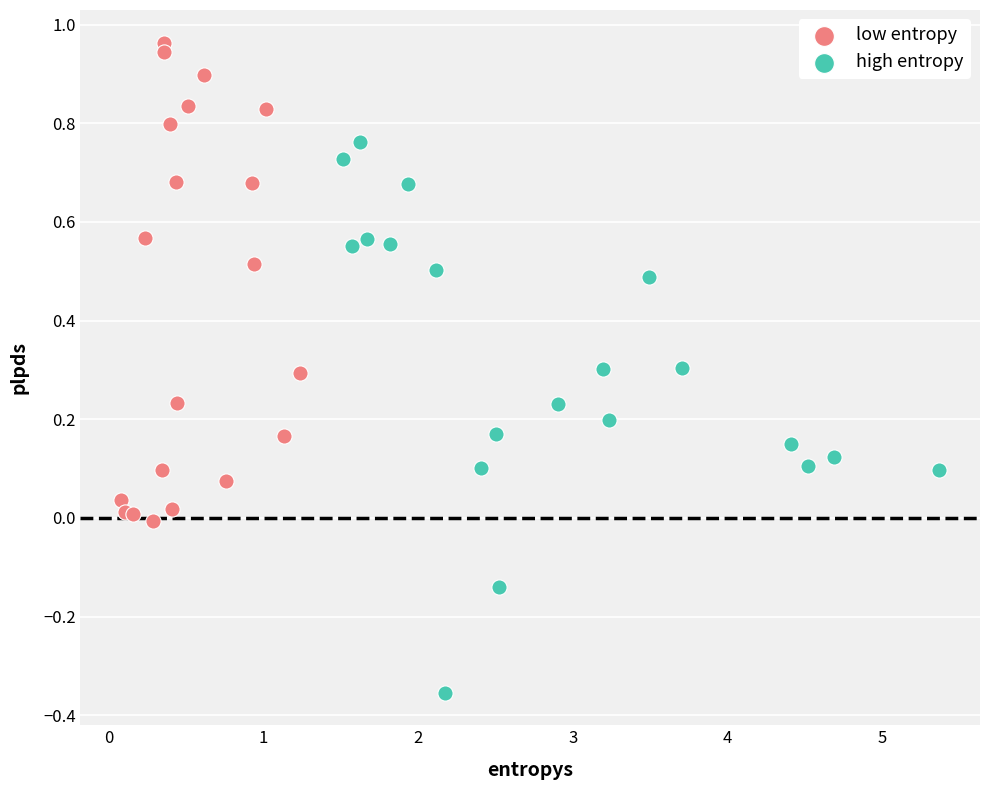

Which series has the widest spread of Y values?

high entropy